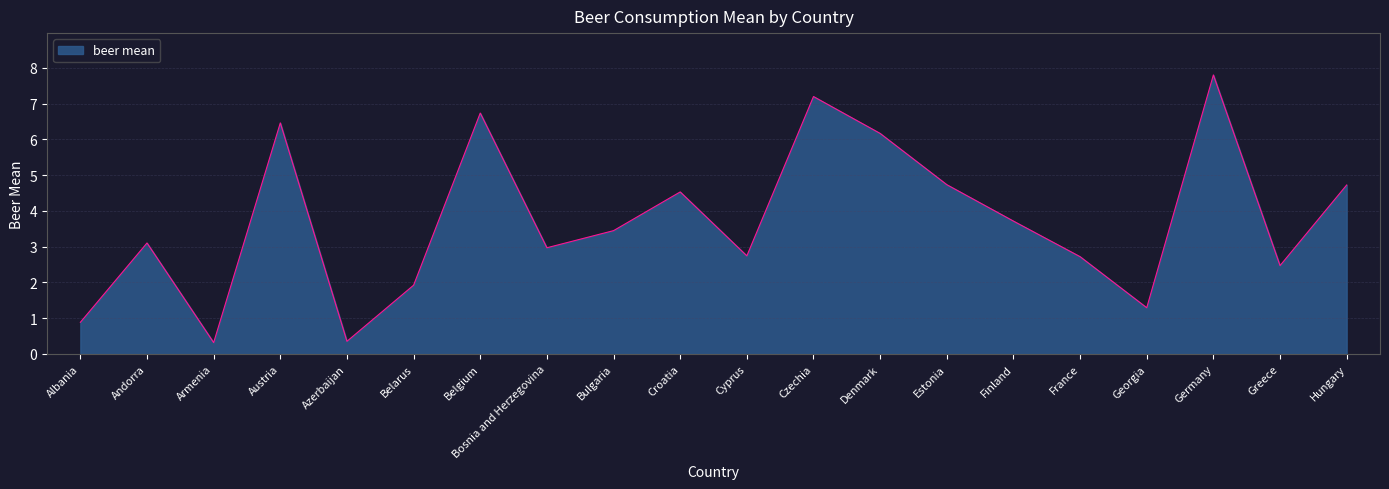

What is the difference between the maximum and minimum values?

7.5